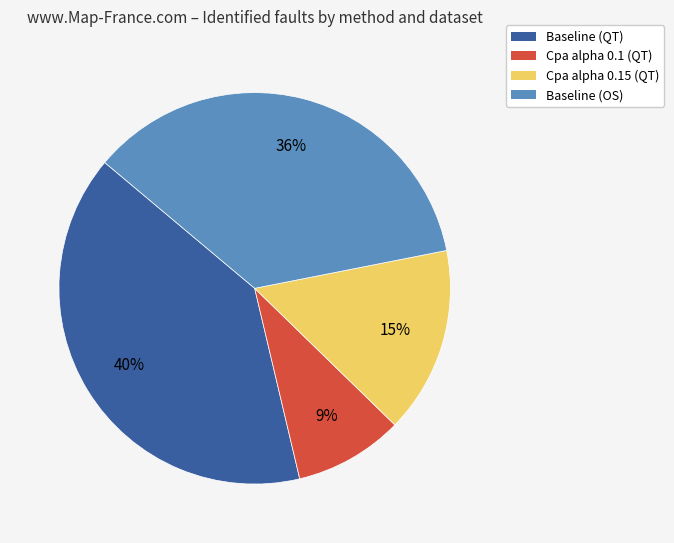

What is the largest slice in the pie chart?

Baseline (QT)